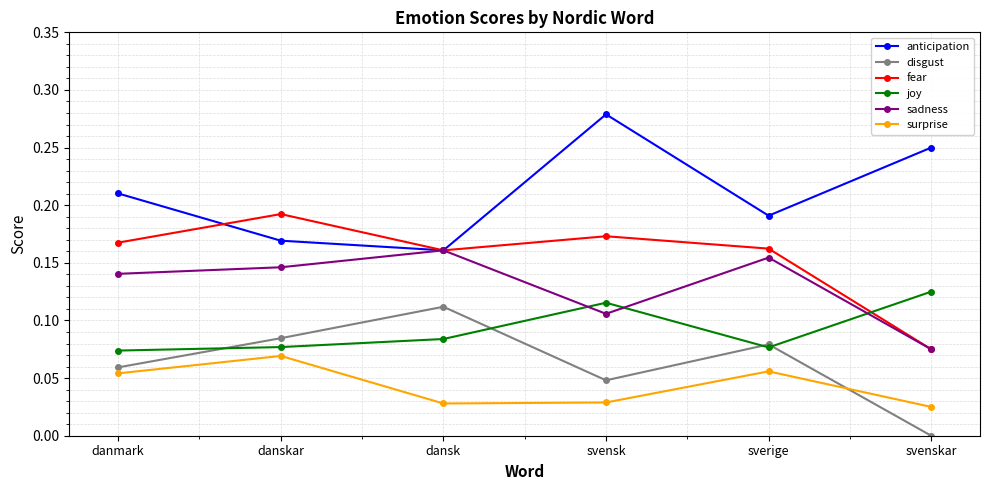

What is the sum of all disgust values?

0.4